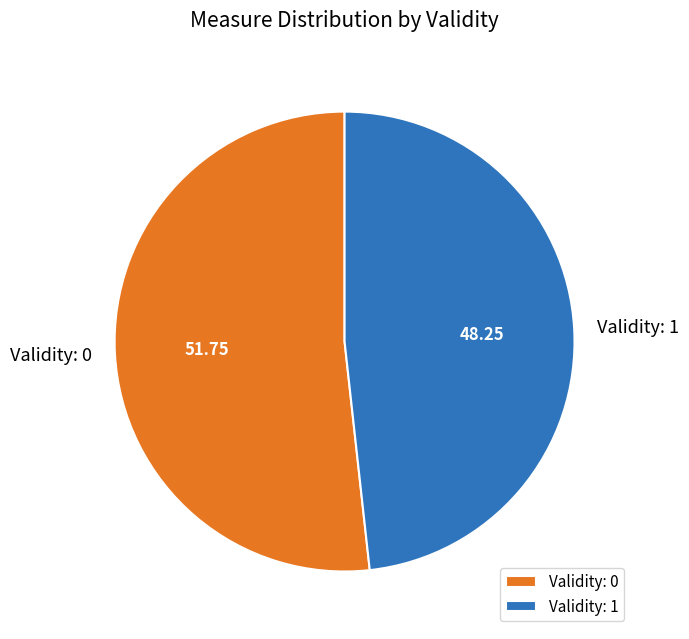

Is Validity: 1 the majority of the pie?

No